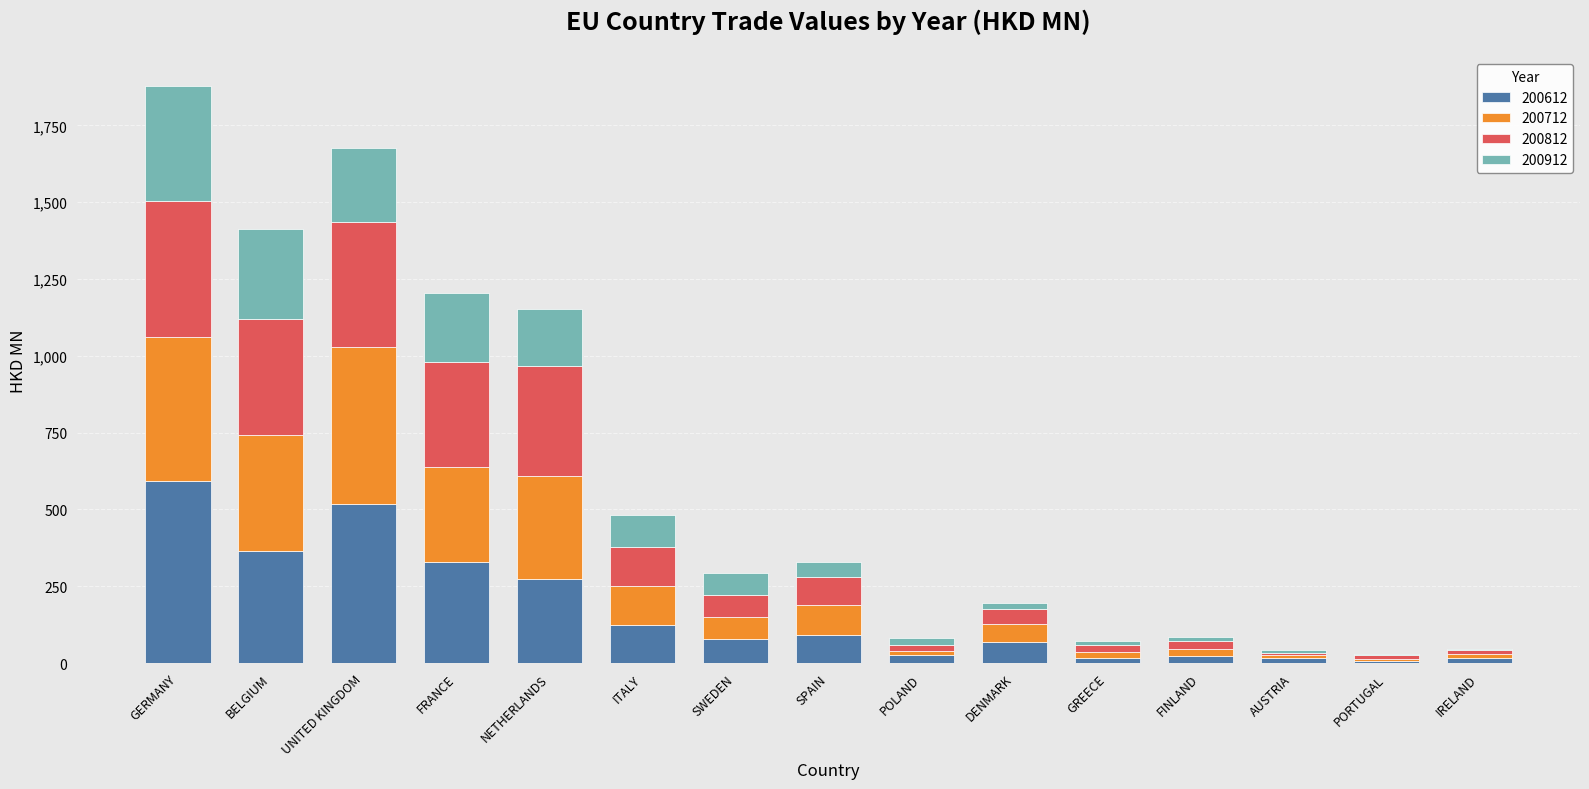

What is the highest value of the 200612 series?

591.8